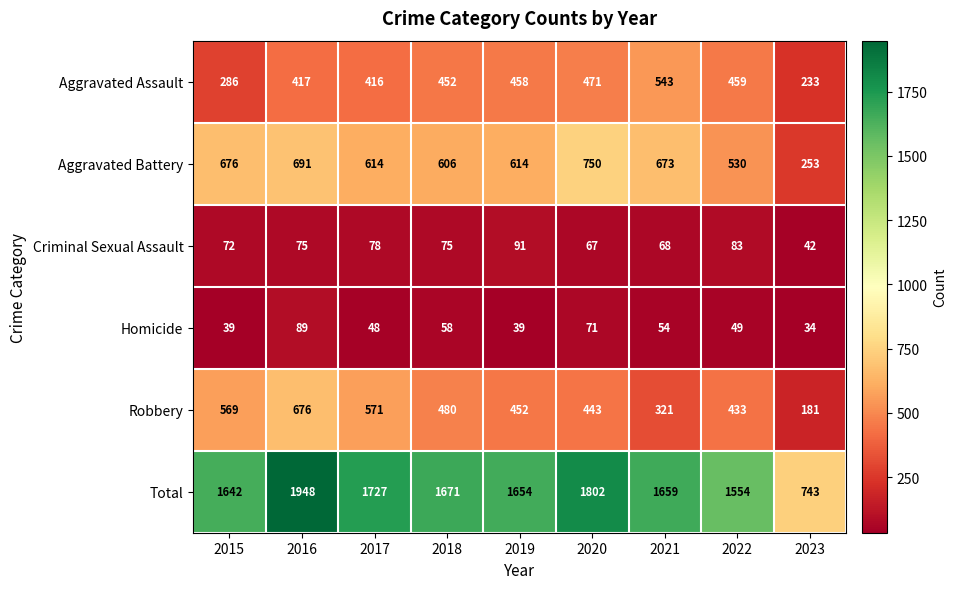

Which series has the largest total across all categories?

Total